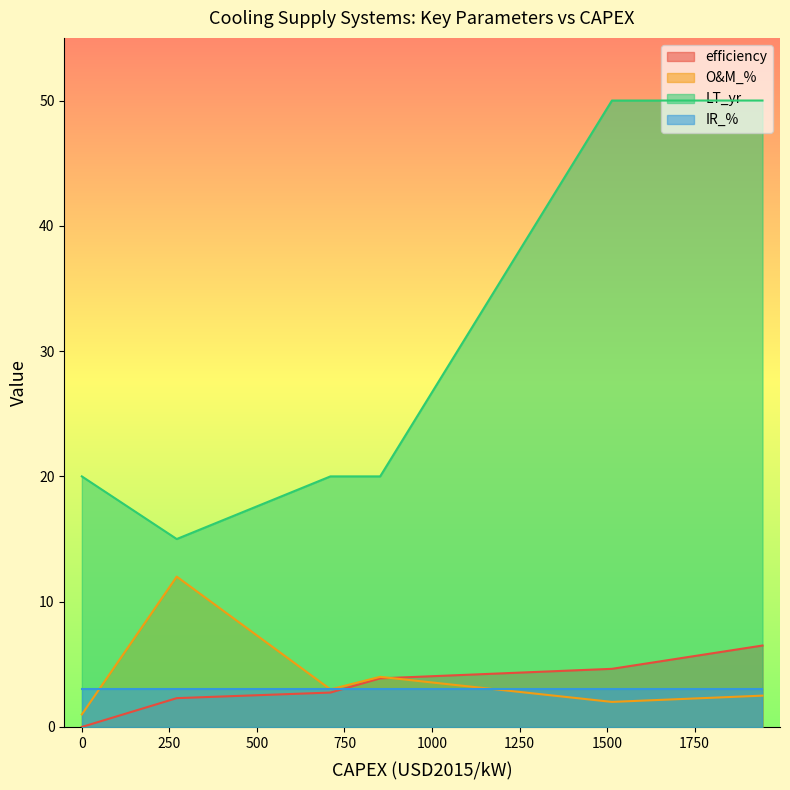

Reading left to right, list all the values displayed in this chart.

efficiency: 0=0.0	710=2.7	852=3.9	1944=6.5	1514=4.6	271=2.3
O&M_%: 0=1.0	710=3.0	852=4.0	1944=2.5	1514=2.0	271=12.0
LT_yr: 0=20.0	710=20.0	852=20.0	1944=50.0	1514=50.0	271=15.0
IR_%: 0=3.0	710=3.0	852=3.0	1944=3.0	1514=3.0	271=3.0